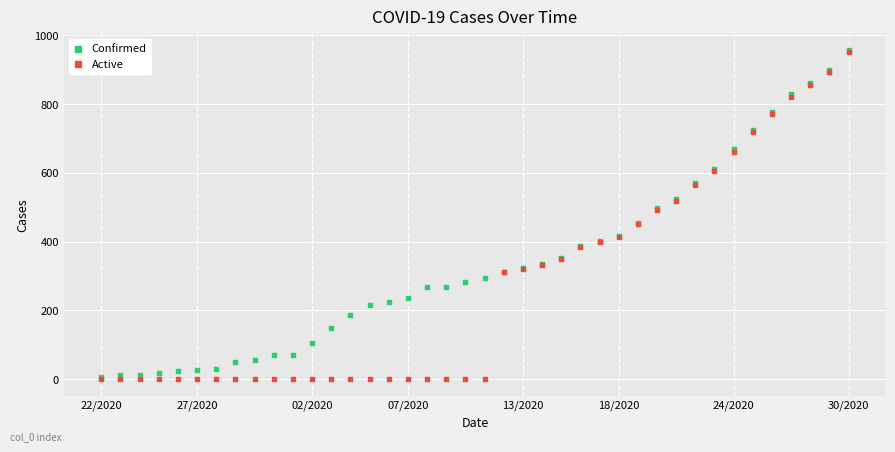

What are all the series names shown in the legend?

Confirmed, Active